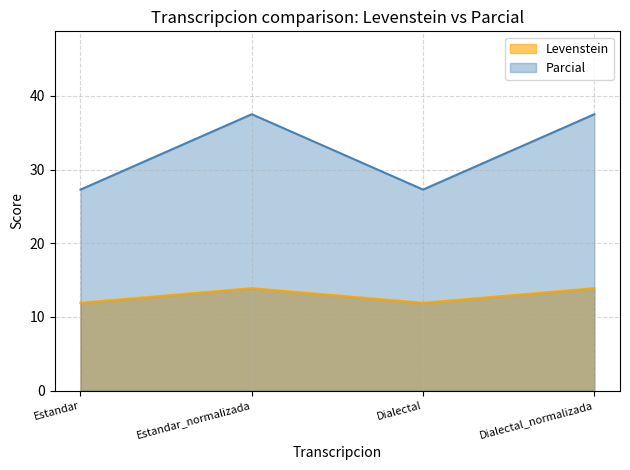

Which series has the largest range (max minus min)?

Parcial